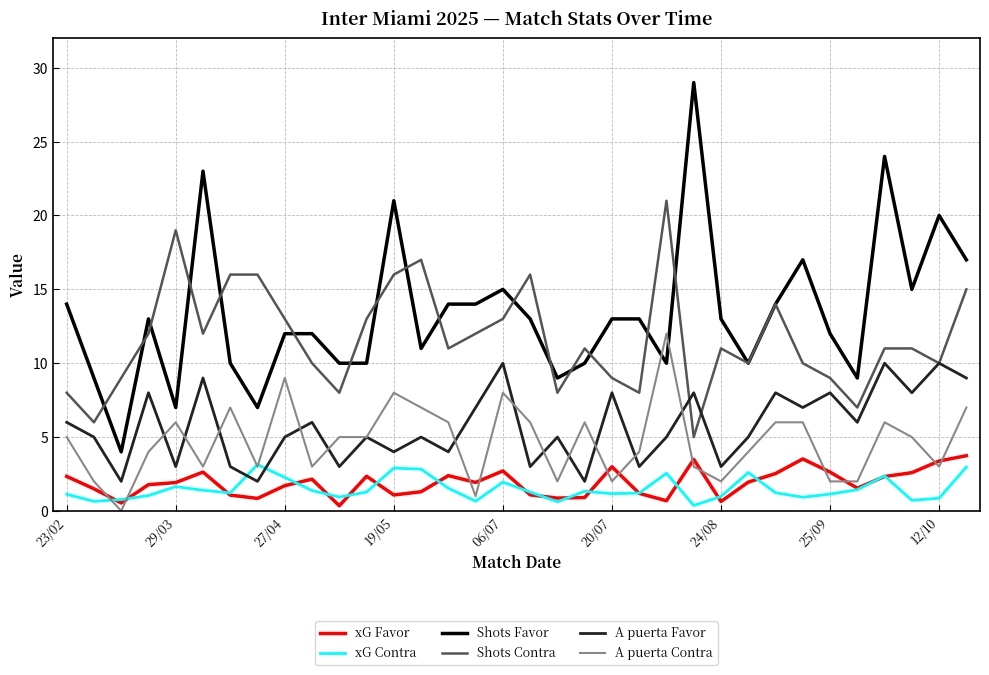

Which series has the widest spread of values?

Shots Favor